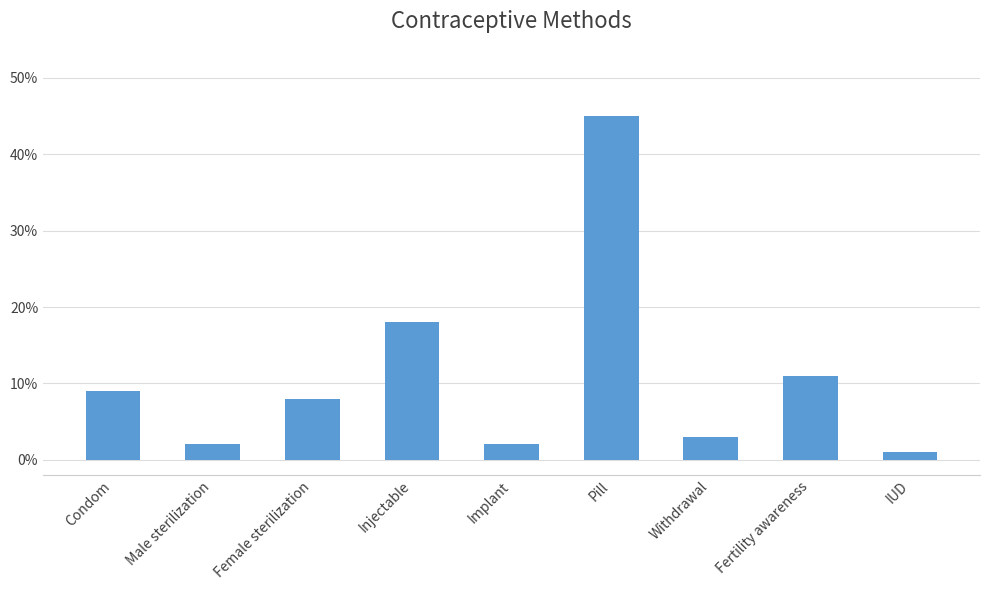

What is the label of the 9th bar from the right?

Condom